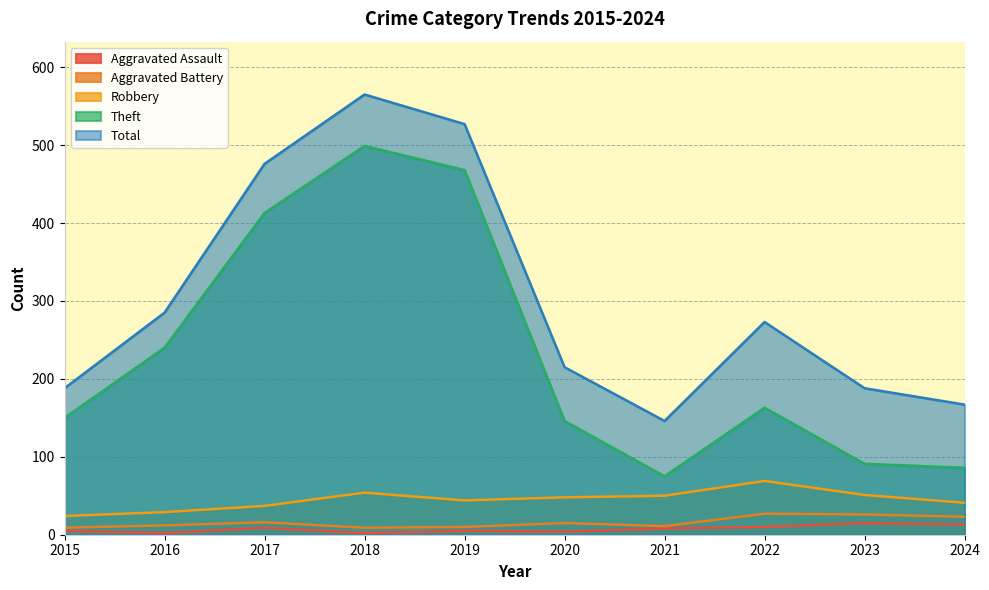

How many data points in Robbery are less than 48?

5